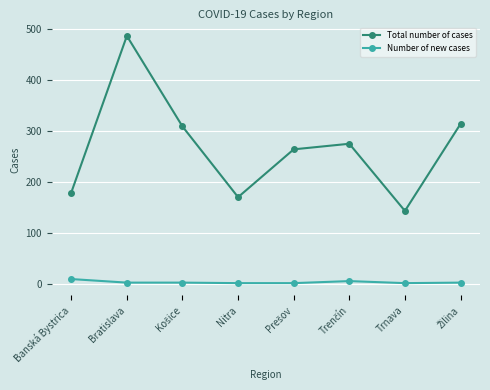

Which series has the widest spread of values?

Total number of cases